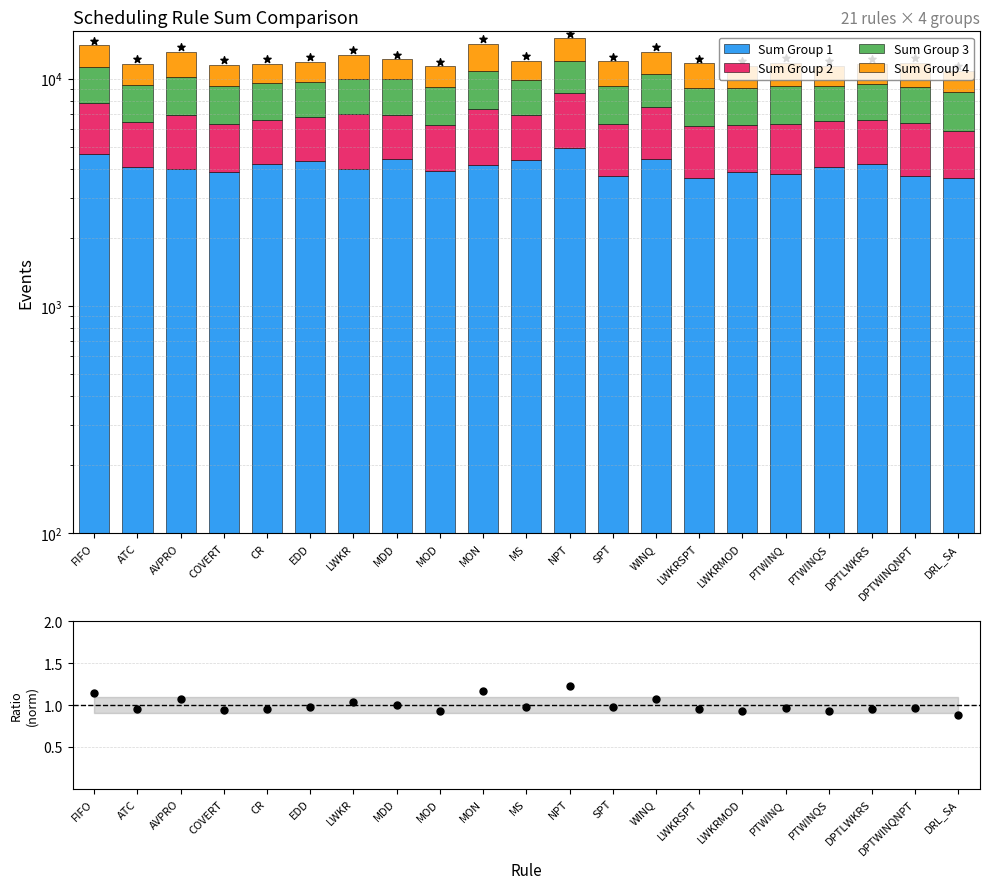

Is the value of Sum_3 at FIFO greater than the value of Total at EDD?

No